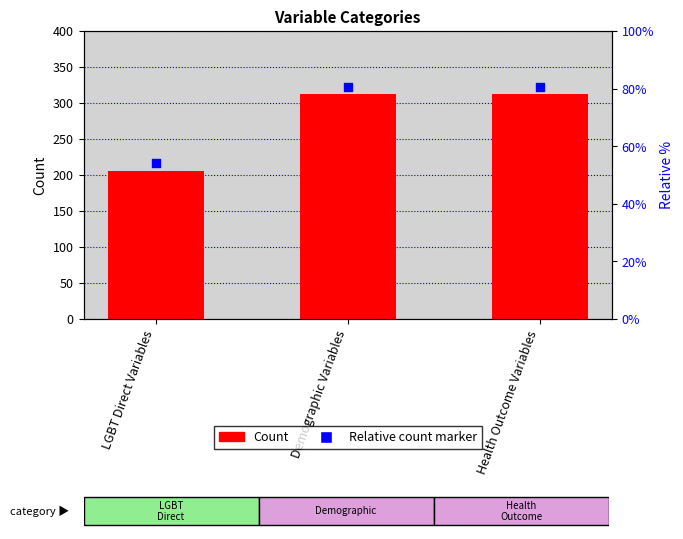

Which series contains the lowest Y value?

Count